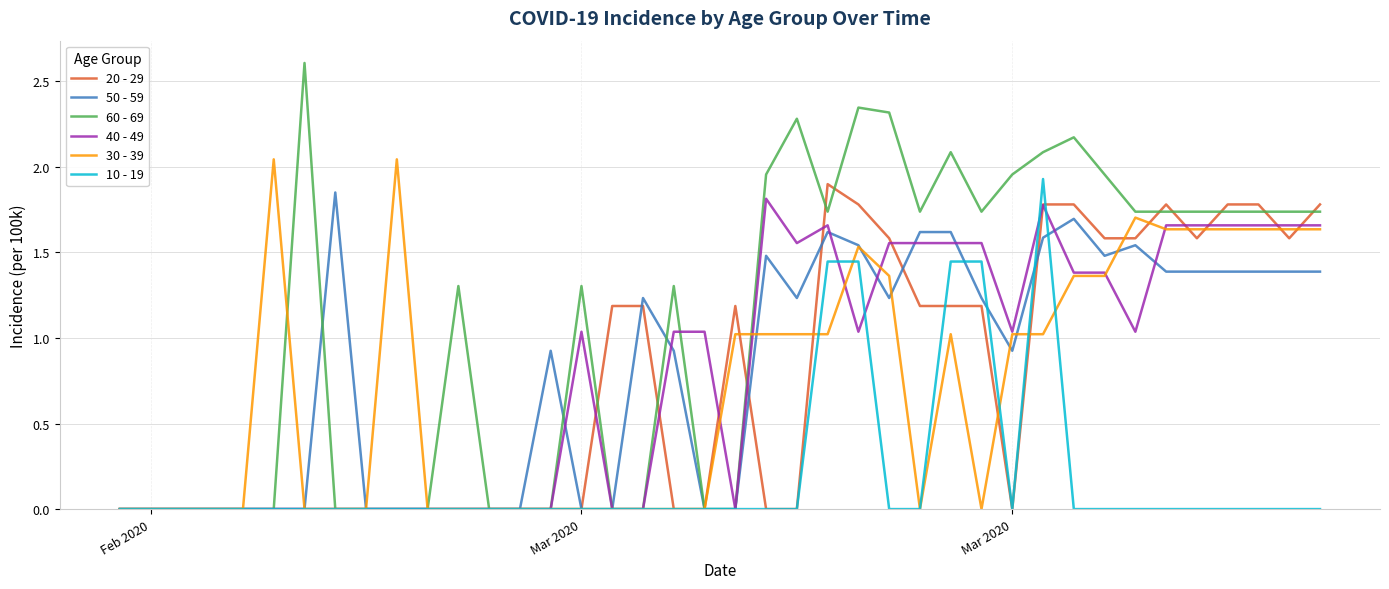

How many series are shown in this chart?

6